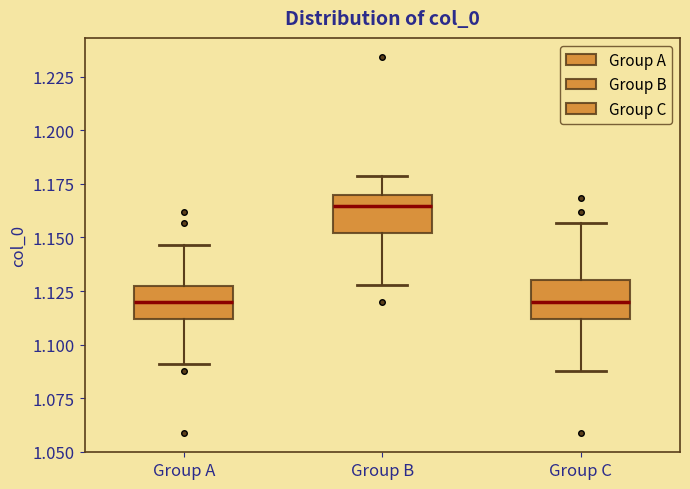

Where does the lower whisker of the box for Group B end on the y-axis? The values are not printed on the chart, so give them approximately, as read against the axis.

1.130